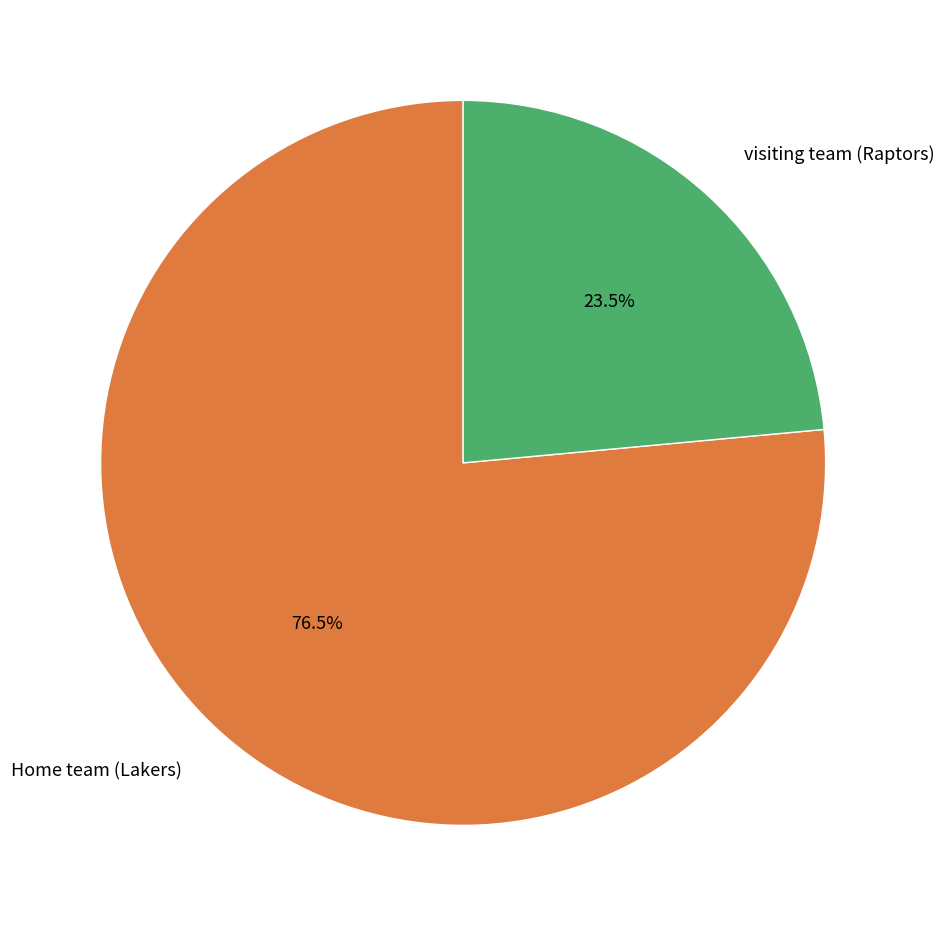

Which category has the biggest portion of the pie?

Home team (Lakers)